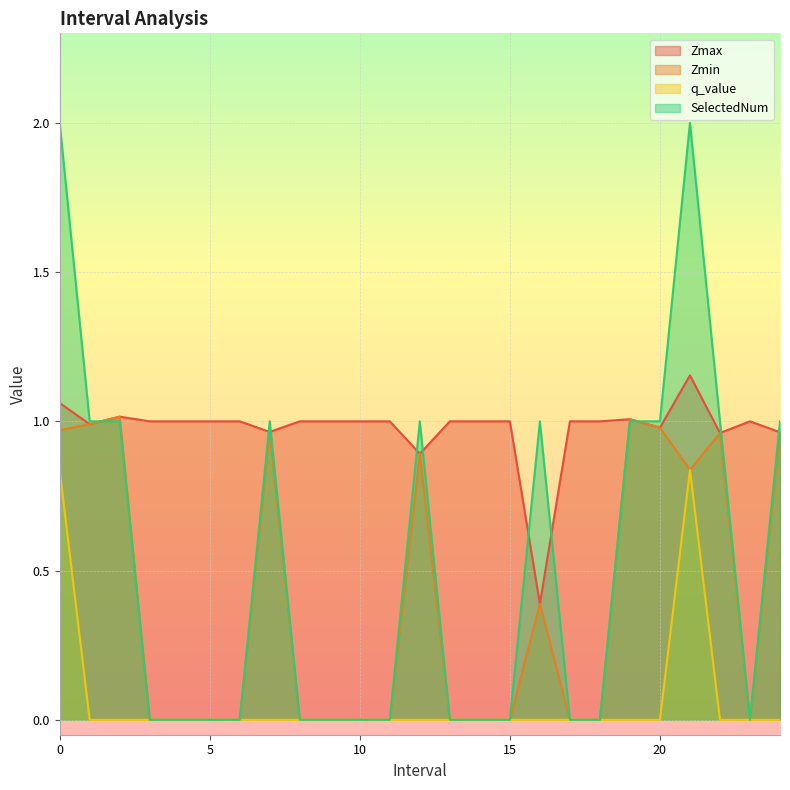

What position from the right is 20.0?

5